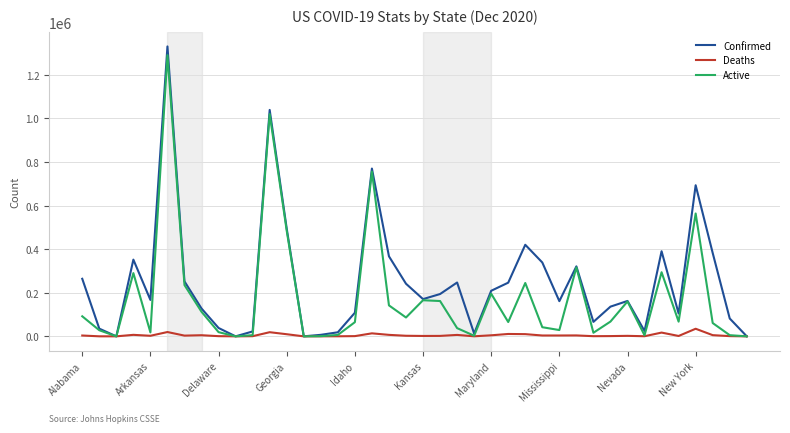

Rank the series by their average value, from highest to lowest.

Confirmed, Active, Deaths